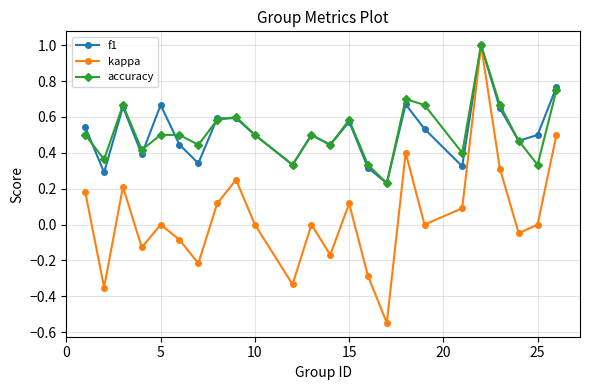

Which series has the widest spread of values?

kappa